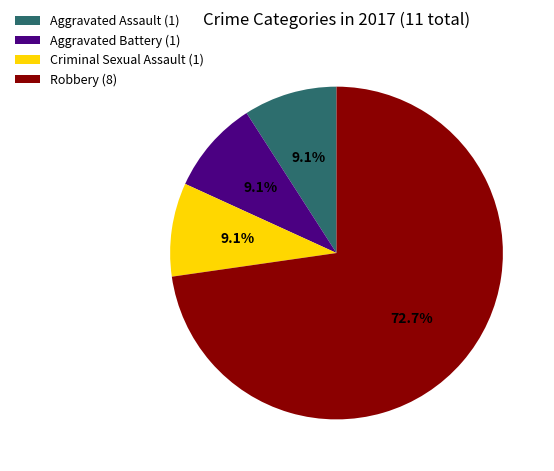

Approximately how many times larger is the value at Robbery (8) compared to Aggravated Assault (1)?

8.0